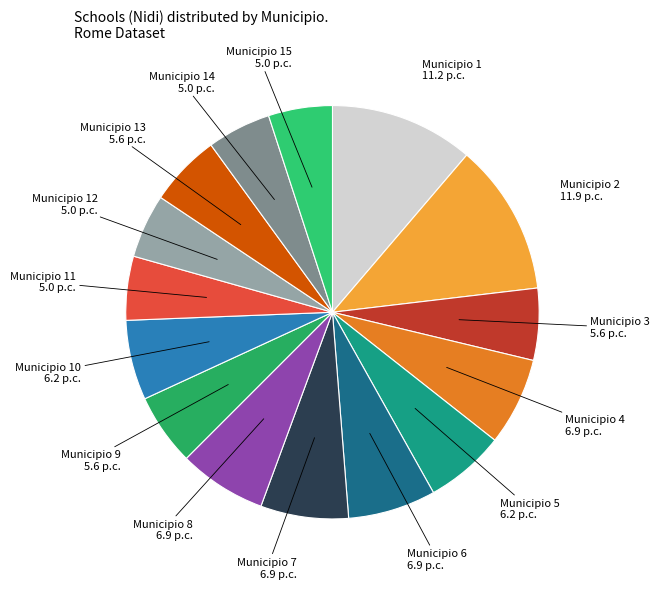

Is there a majority slice in this chart?

No